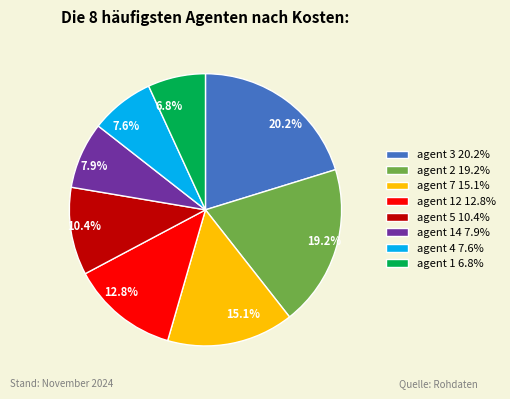

Between 10.4% and 19.2%, which is larger?

19.2%